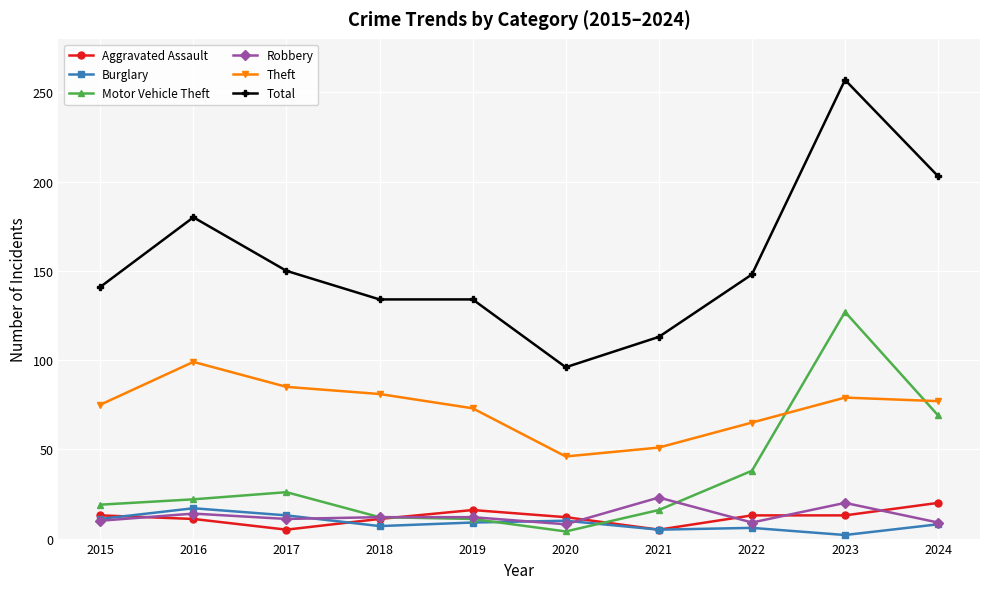

True or false: Total and Robbery intersect in this chart.

False